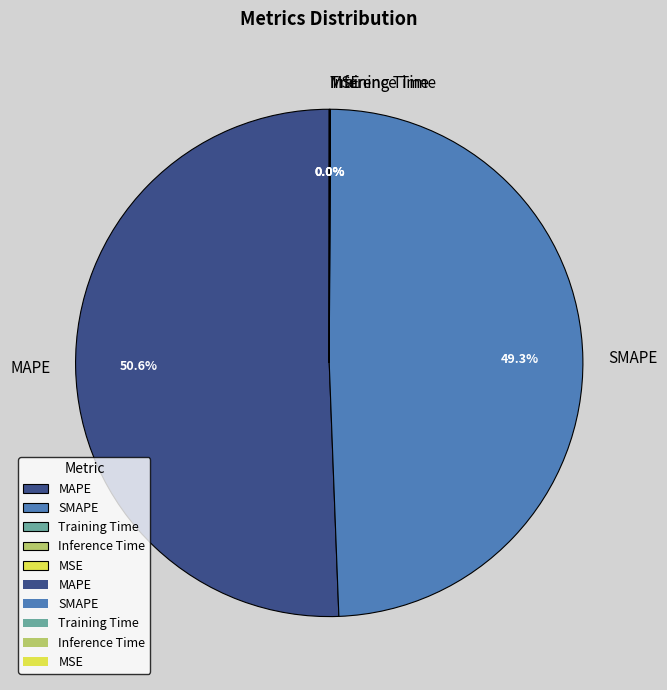

What percentage is the SMAPE slice, to the nearest percent?

49%